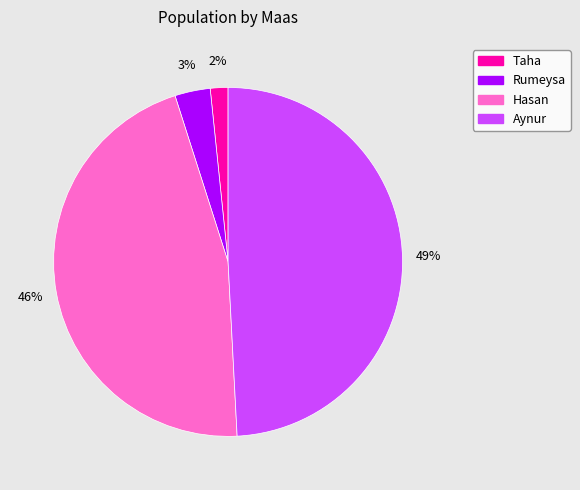

Count the number of slices in the pie.

4